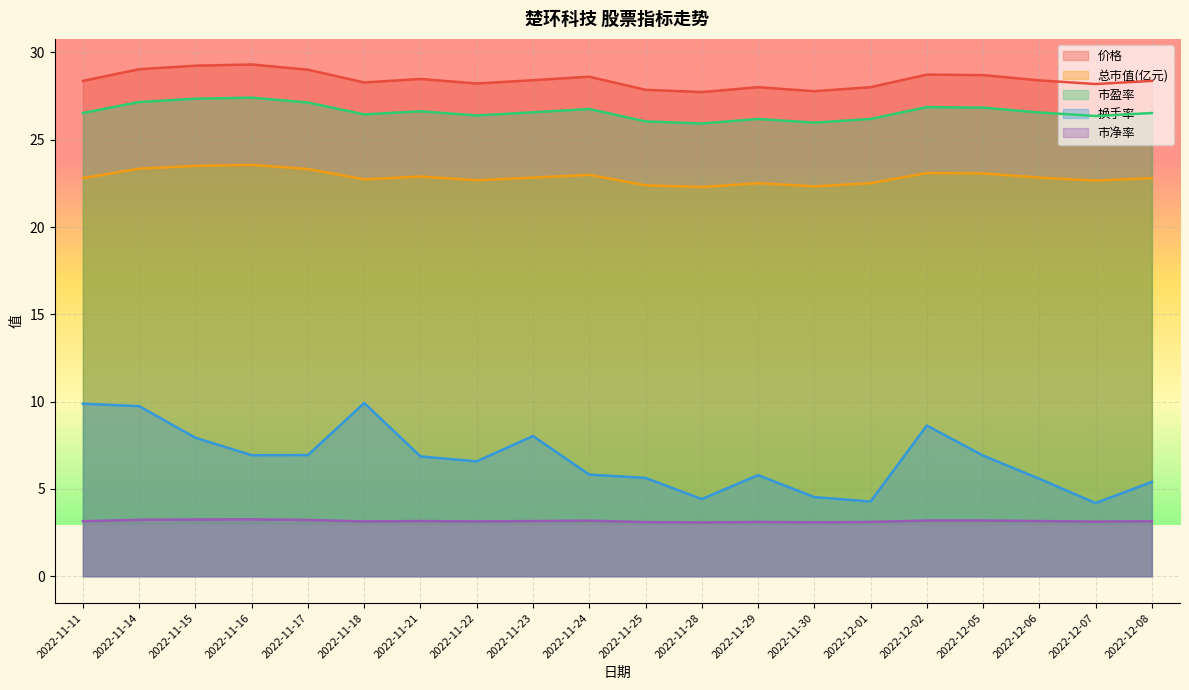

What is the sum of the 市盈率 values at 2022-11-11 and 2022-11-21?

53.2